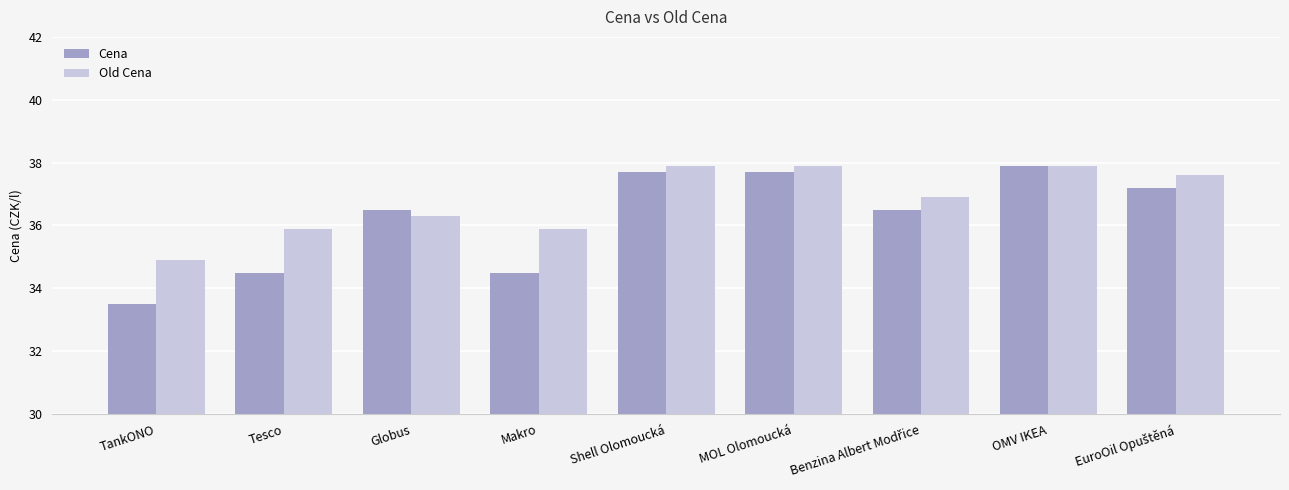

What is the label of the 3rd bar from the left?

Globus